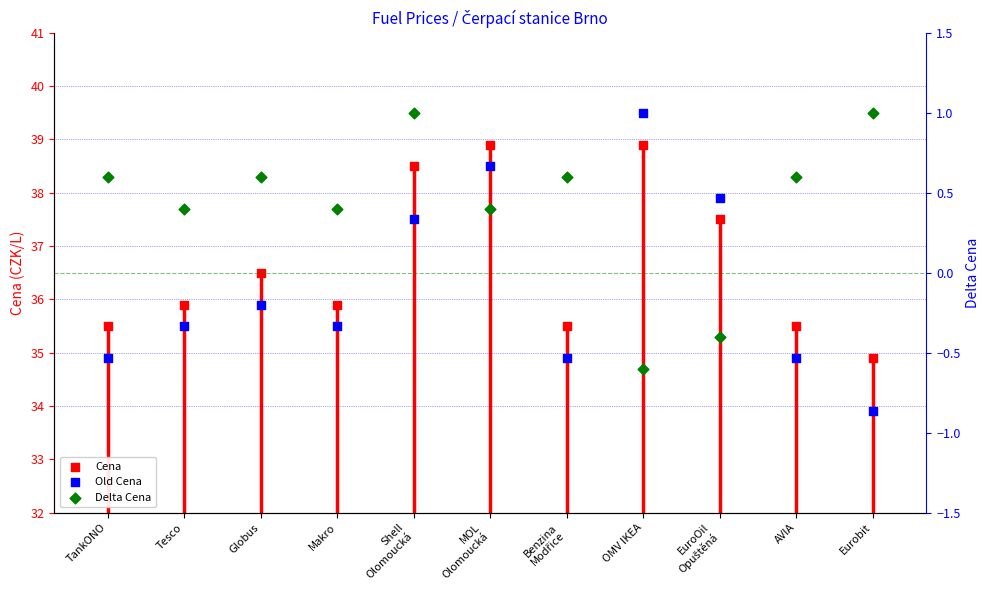

Which series contains the highest Y value?

Old Cena